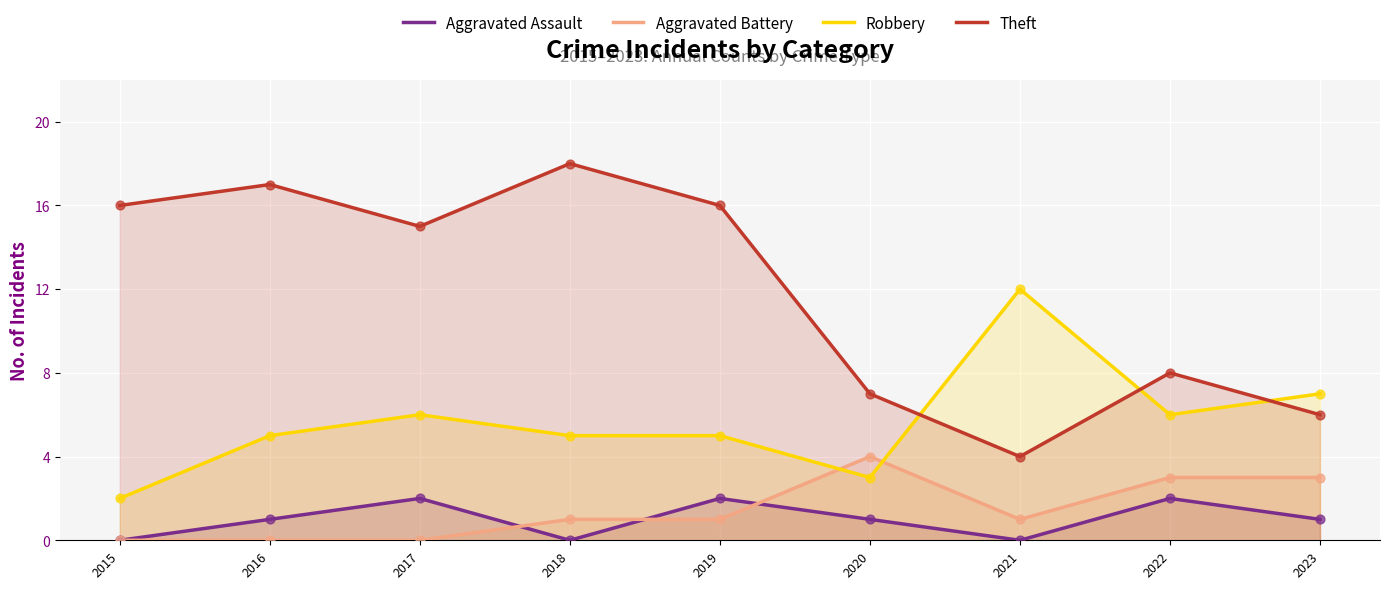

Which series contains the highest Y value?

Theft